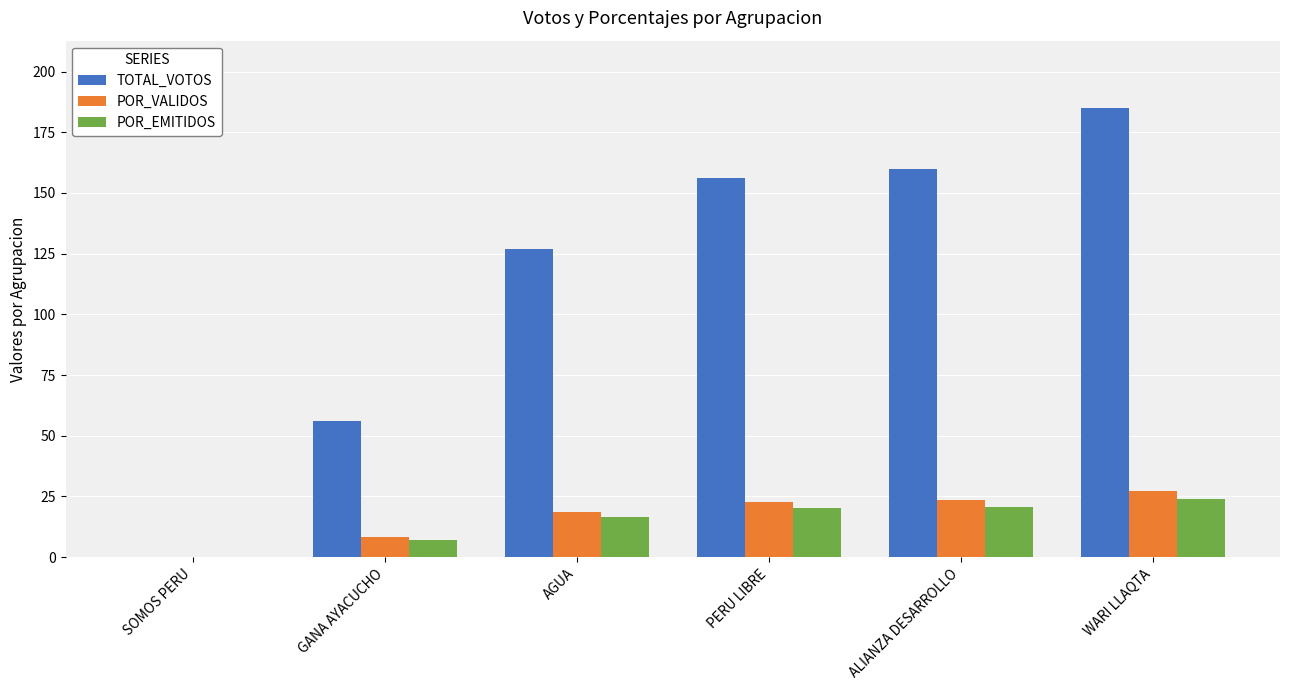

What is the maximum value shown in the chart?

185.0